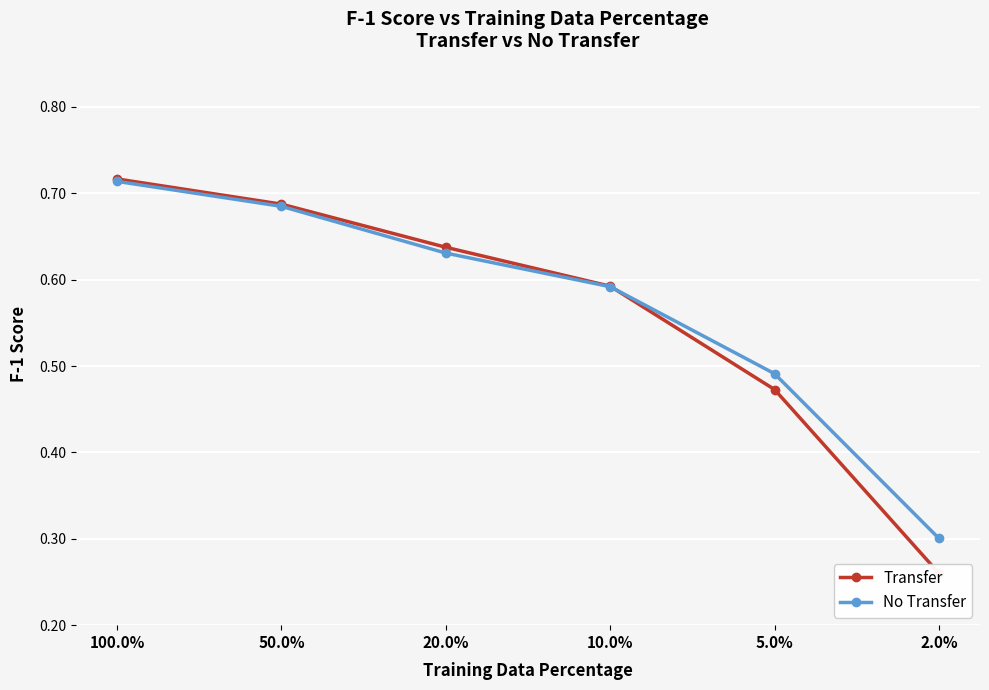

Which series changed the most between 100.0% and 50.0%?

Transfer